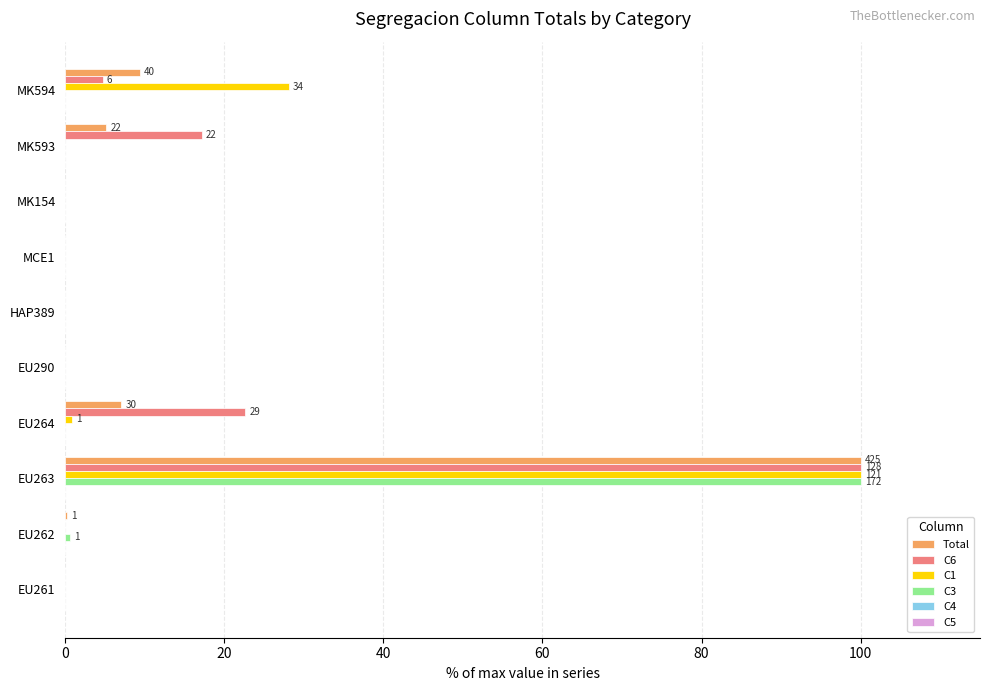

What is the sum of all C1 values?

128.9